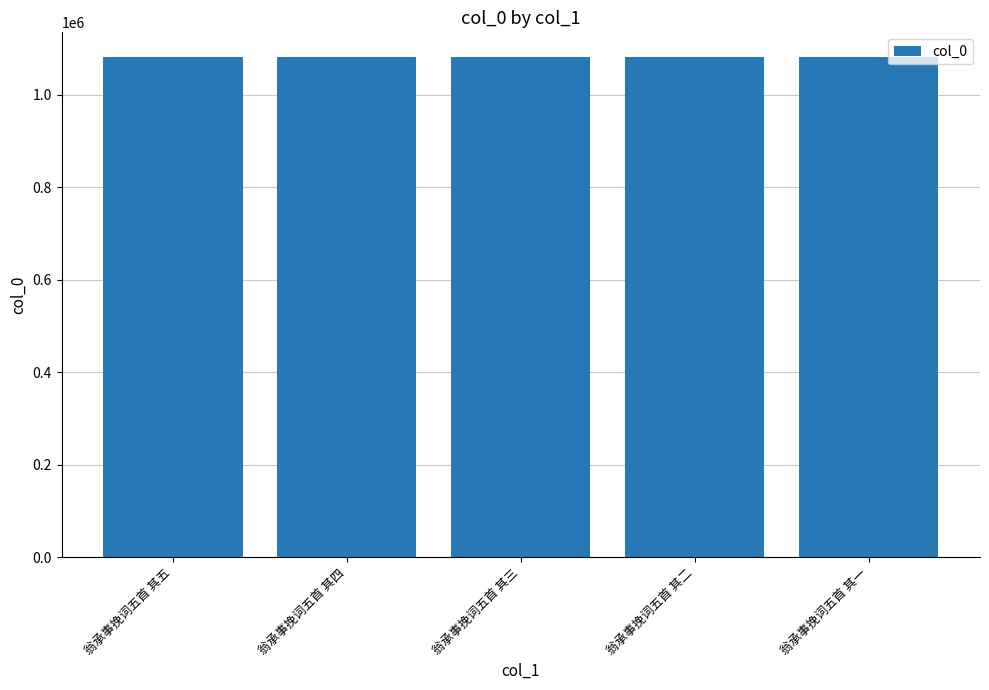

What is the average value?

1081195